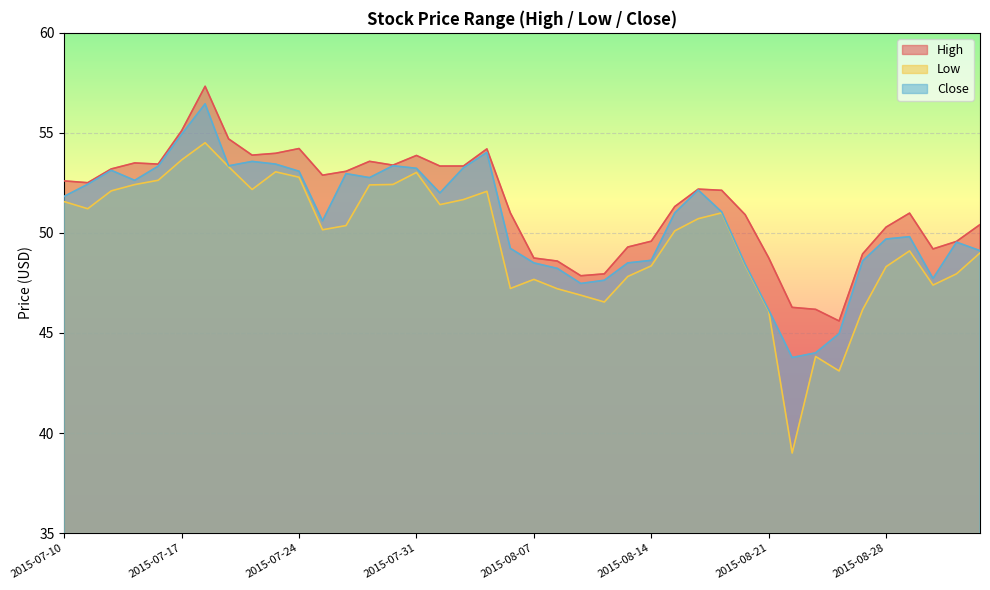

What is the smallest value displayed?

39.0